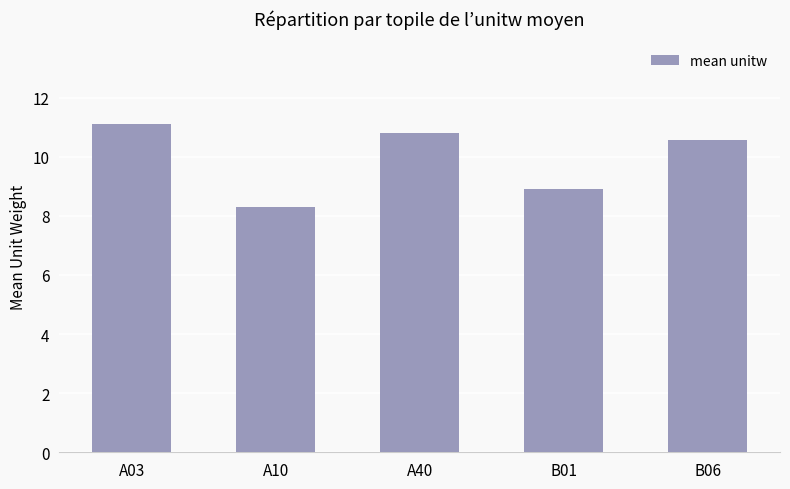

What is the average value?

9.9